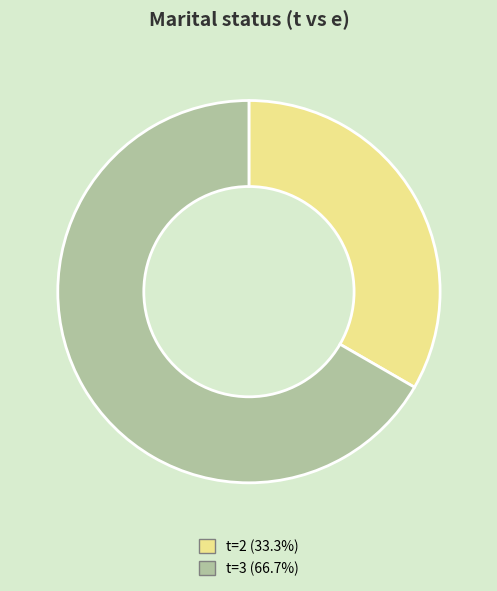

How many segments does this pie chart have?

2